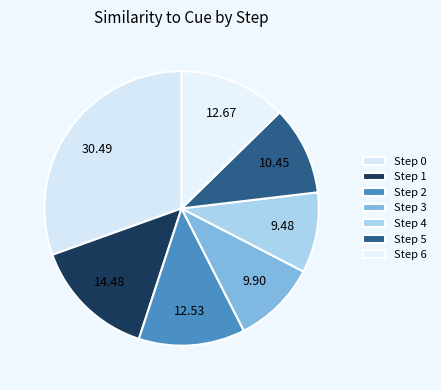

Count the number of slices in the pie.

7